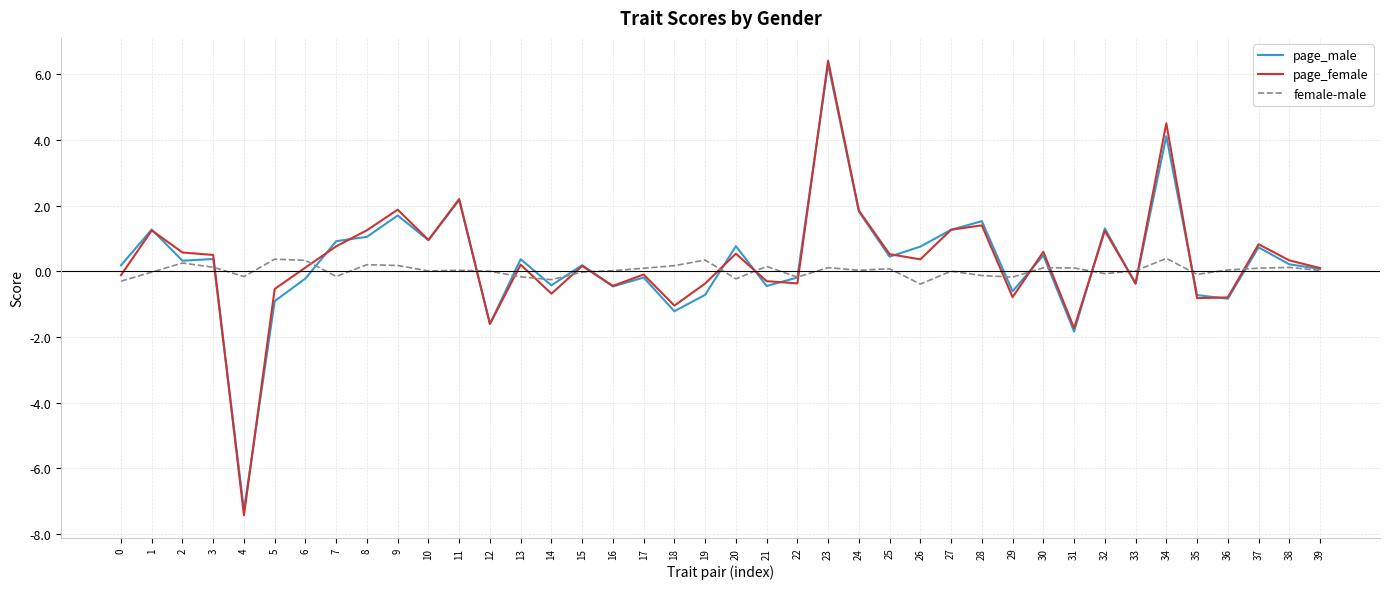

What is the highest value of the page_male series?

6.3